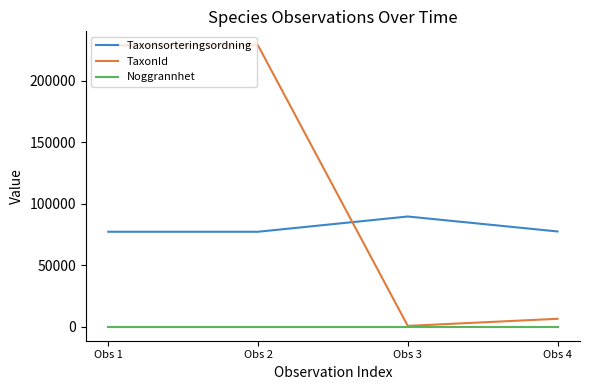

What is the approximate value of TaxonId at Obs 4, to the nearest 100?

6400